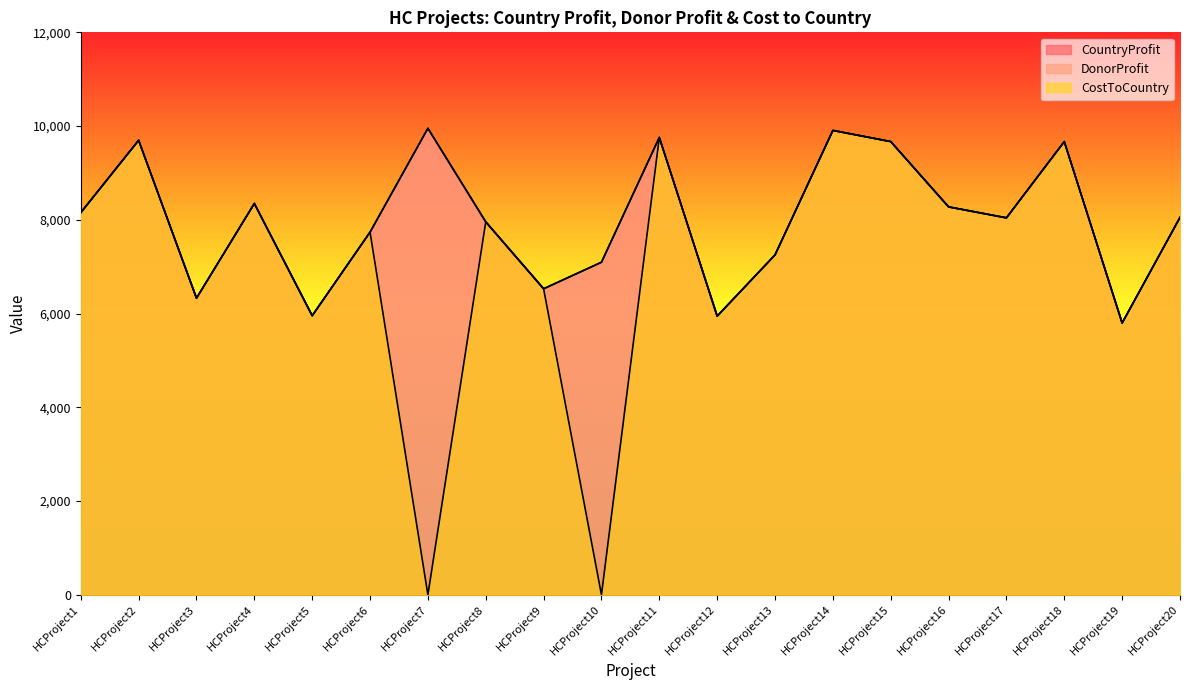

True or false: DonorProfit and CostToCountry cross at least once.

False